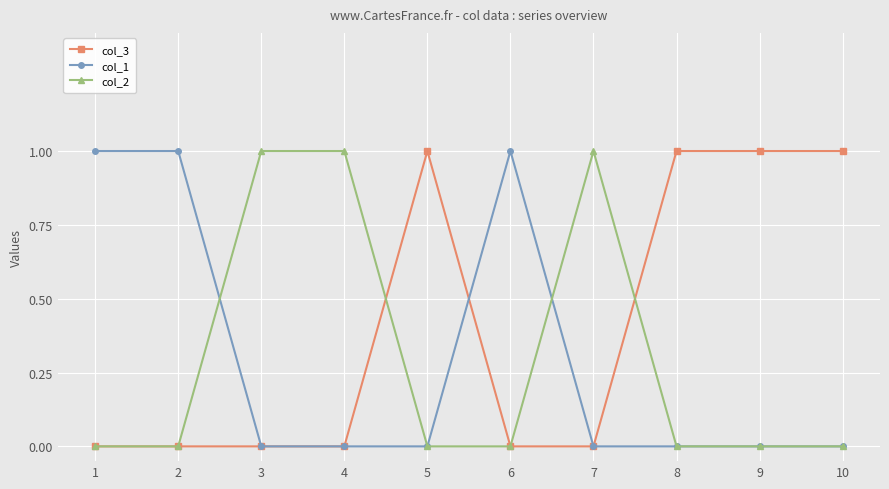

What is the difference between the maximum and second lowest values in the col_3 series?

1